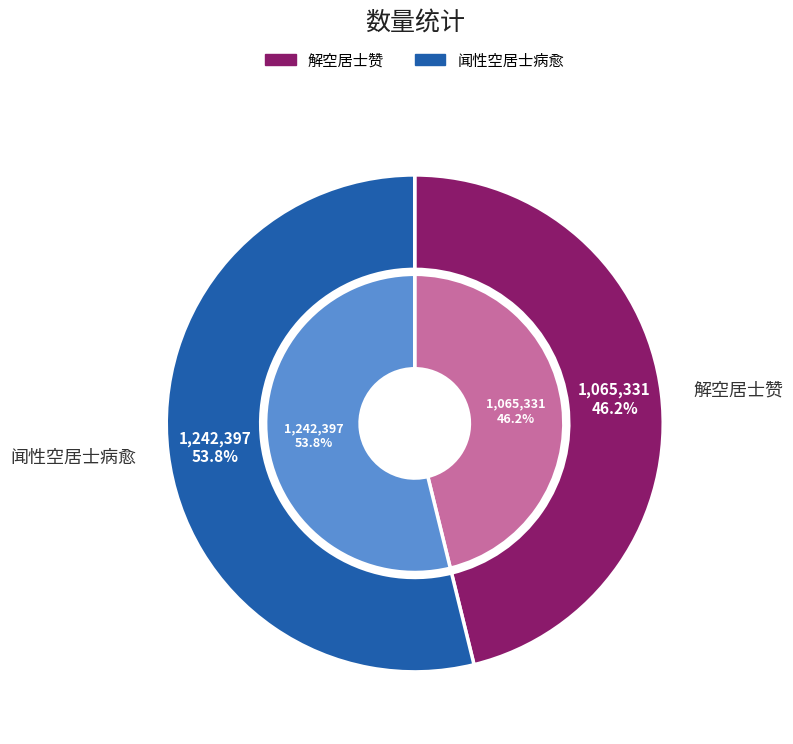

Does 解空居士赞 represent more than half of the total?

No